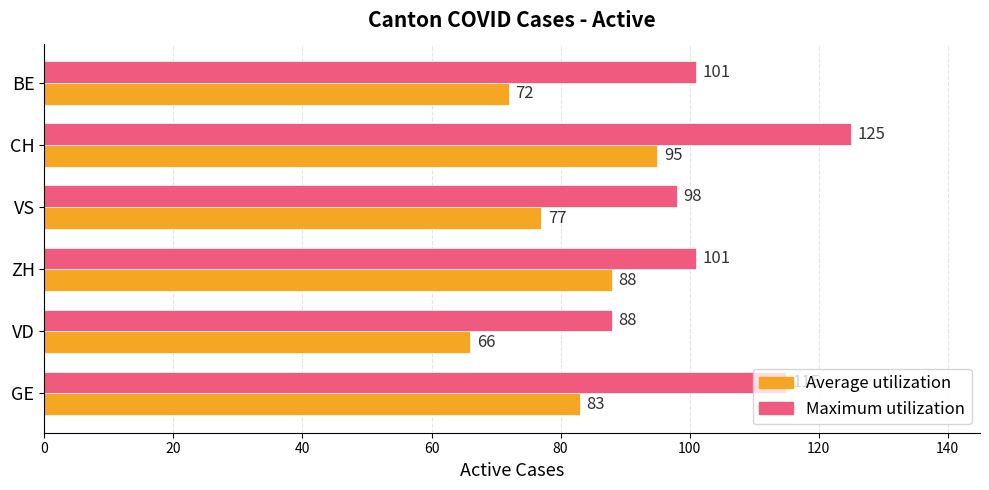

Which series has the largest range (max minus min)?

Maximum utilization